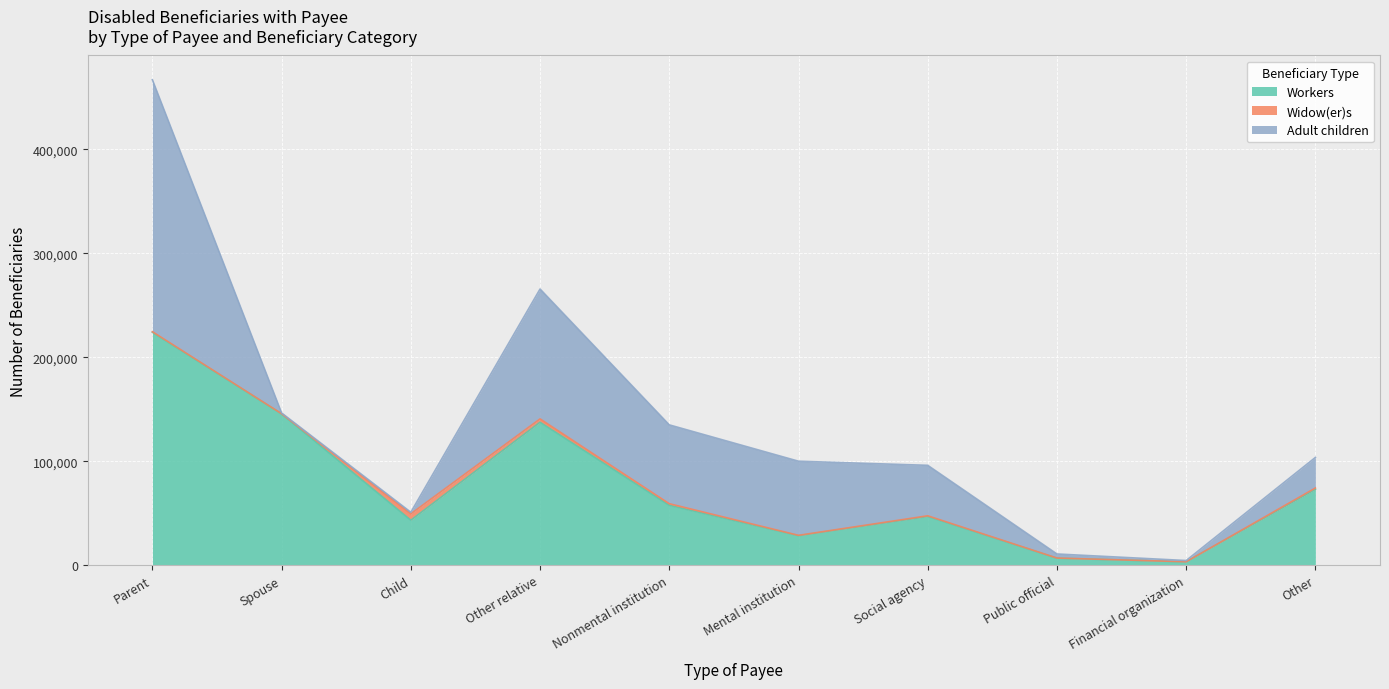

What is the minimum value for Widow(er)s?

40